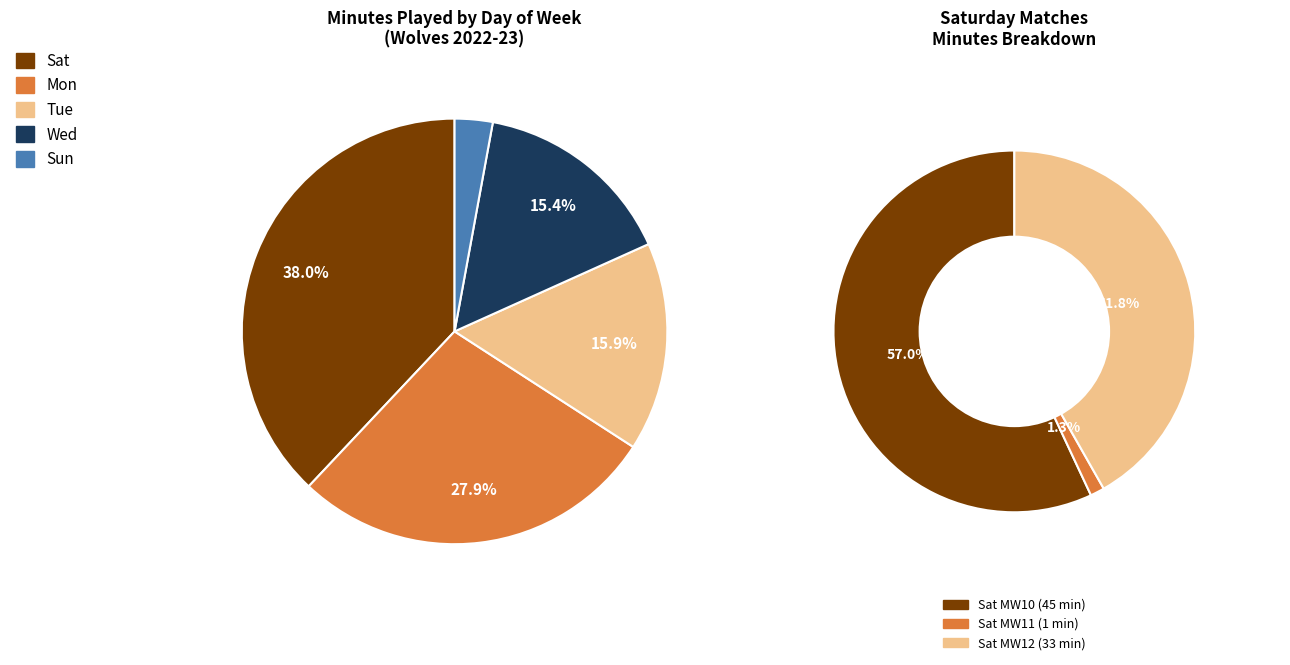

What is the change in value from Mon (Matchweek 17) to Sun (Matchweek 38)?

-52